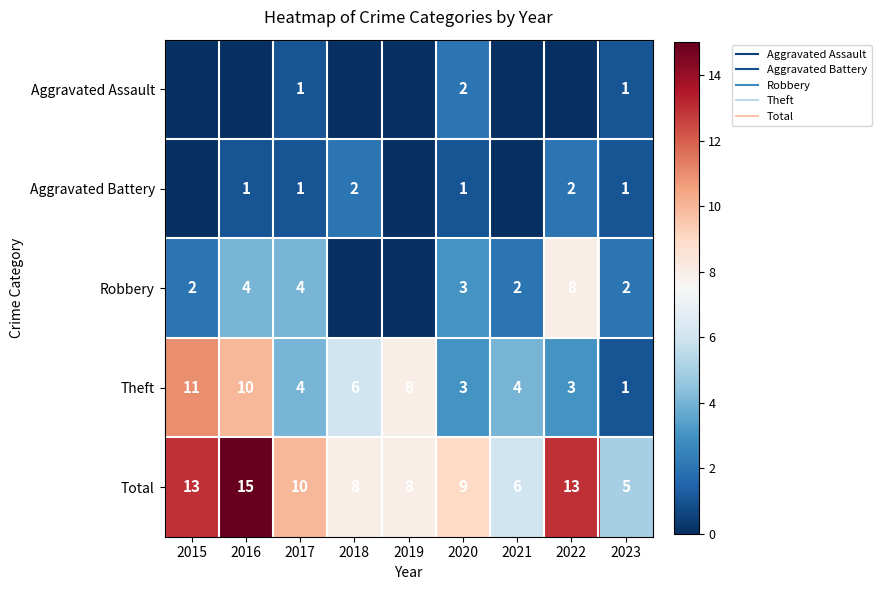

What is the maximum value for Total?

15